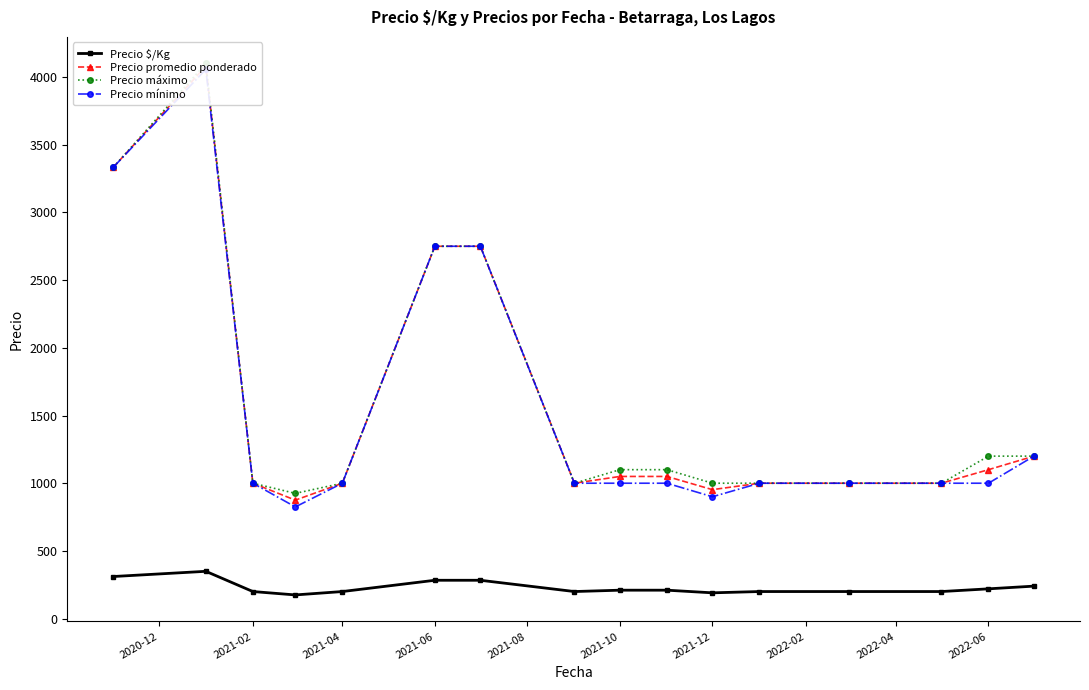

Reading left to right, transcribe all the data shown in this chart.

Precio $/Kg: 311.0	349.4	200.0	175.0	200.0	283.2	283.2	200.0	210.0	210.0	190.5	200.0	200.0	200.0	220.0	240.0
Precio promedio ponderado: 3333.3	4080.2	1000.0	875.0	1000.0	2750.0	2750.0	1000.0	1050.0	1050.0	952.5	1000.0	1000.0	1000.0	1100.0	1200.0
Precio máximo: 3333.3	4100.0	1000.0	925.0	1000.0	2750.0	2750.0	1000.0	1100.0	1100.0	1000.0	1000.0	1000.0	1000.0	1200.0	1200.0
Precio mínimo: 3333.3	4056.2	1000.0	825.0	1000.0	2750.0	2750.0	1000.0	1000.0	1000.0	900.0	1000.0	1000.0	1000.0	1000.0	1200.0